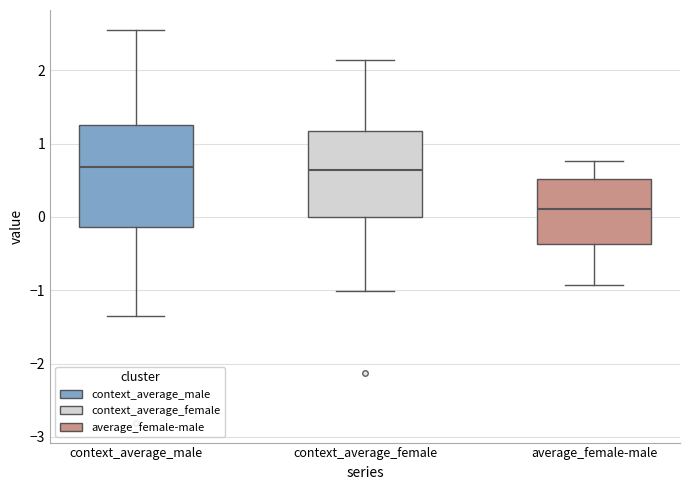

Reading left to right, read every box against the y-axis: the position of its median line, the range the box covers, and the ends of its whiskers. The values are not printed on the chart, so give them approximately, as read against the axis.

context_average_male: median 0.7, box -0.1 to 1.2, whiskers -1.4 to 2.6
context_average_female: median 0.6, box 0.0 to 1.2, whiskers -1.0 to 2.1
average_female-male: median 0.1, box -0.4 to 0.5, whiskers -0.9 to 0.8